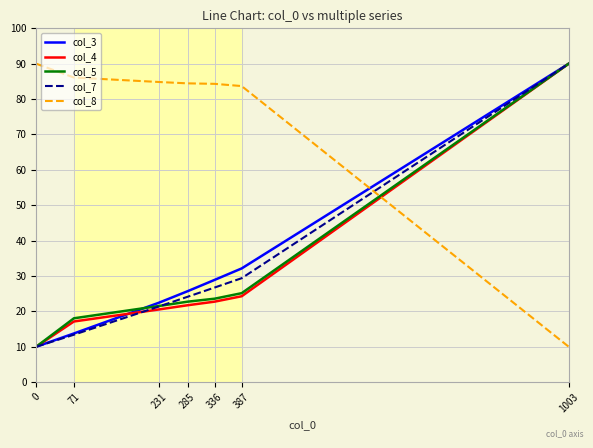

What is the lowest value of the col_7 series?

10.0